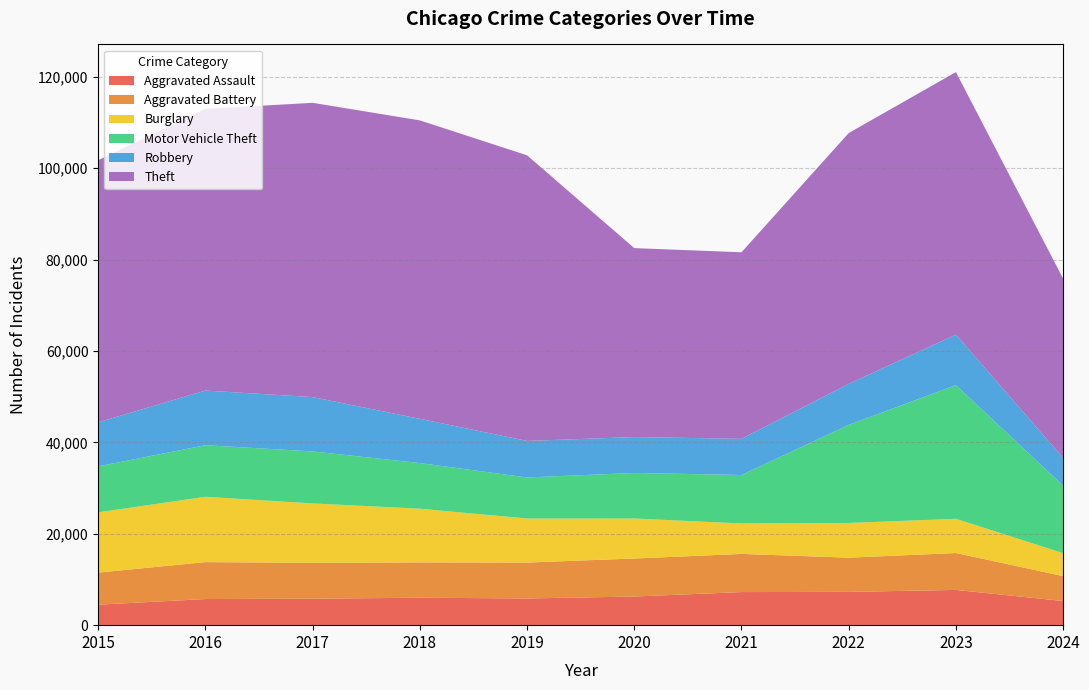

Reading left to right, transcribe all the data shown in this chart.

Aggravated Assault: 2015=4480	2016=5713	2017=5793	2018=6002	2019=5841	2020=6265	2021=7242	2022=7280	2023=7710	2024=5282
Aggravated Battery: 2015=7019	2016=8086	2017=7845	2018=7735	2019=7858	2020=8320	2021=8347	2022=7491	2023=8078	2024=5448
Burglary: 2015=13184	2016=14289	2017=13001	2018=11747	2019=9638	2020=8758	2021=6662	2022=7593	2023=7483	2024=5025
Motor Vehicle Theft: 2015=10068	2016=11285	2017=11380	2018=9985	2019=8977	2020=9959	2021=10603	2022=21462	2023=29249	2024=14768
Robbery: 2015=9638	2016=11960	2017=11880	2018=9681	2019=7995	2020=7855	2021=7920	2022=8963	2023=11053	2024=6064
Theft: 2015=57351	2016=61623	2017=64386	2018=65290	2019=62495	2020=41339	2021=40813	2022=54881	2023=57434	2024=39221